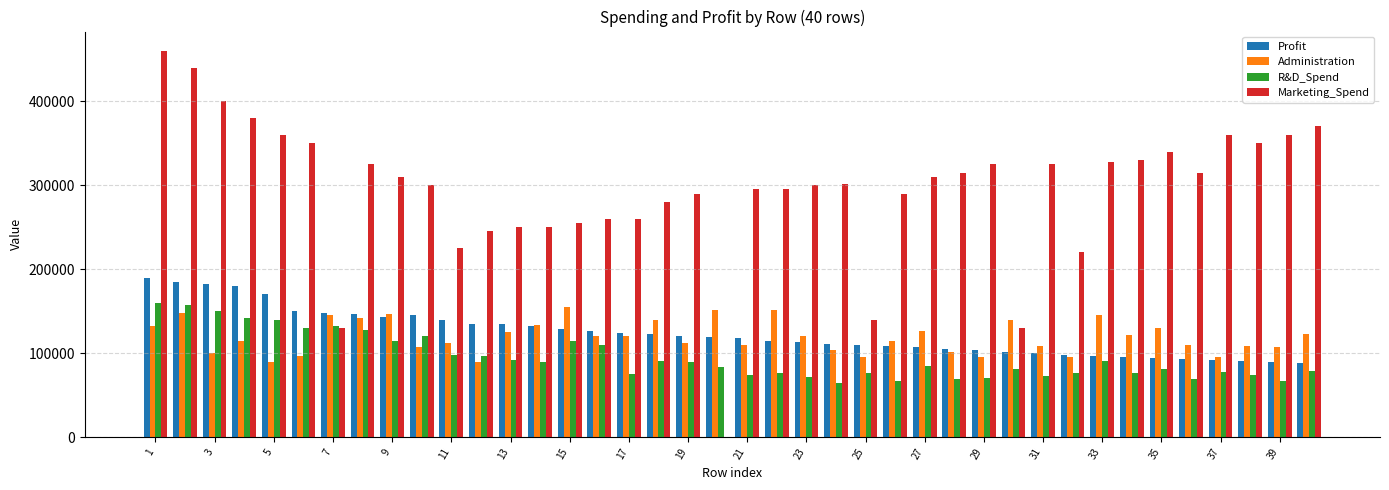

What is the highest value of the R&D_Spend series?

160000